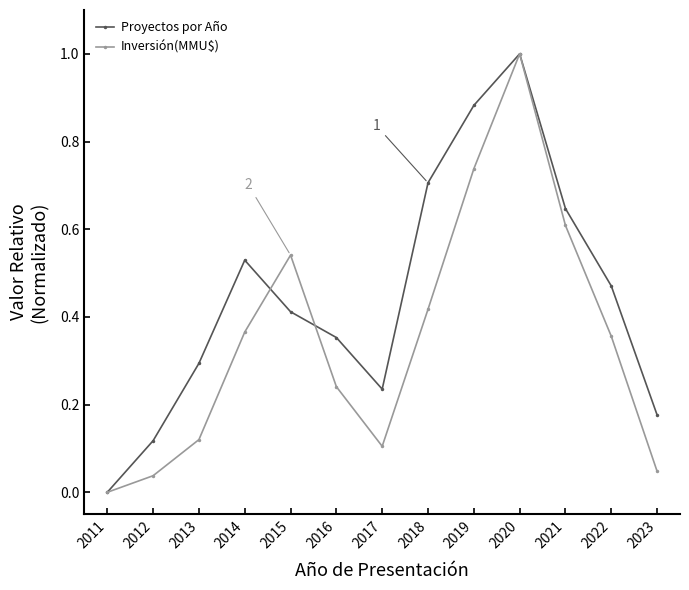

Does the chart have visible grid lines?

No